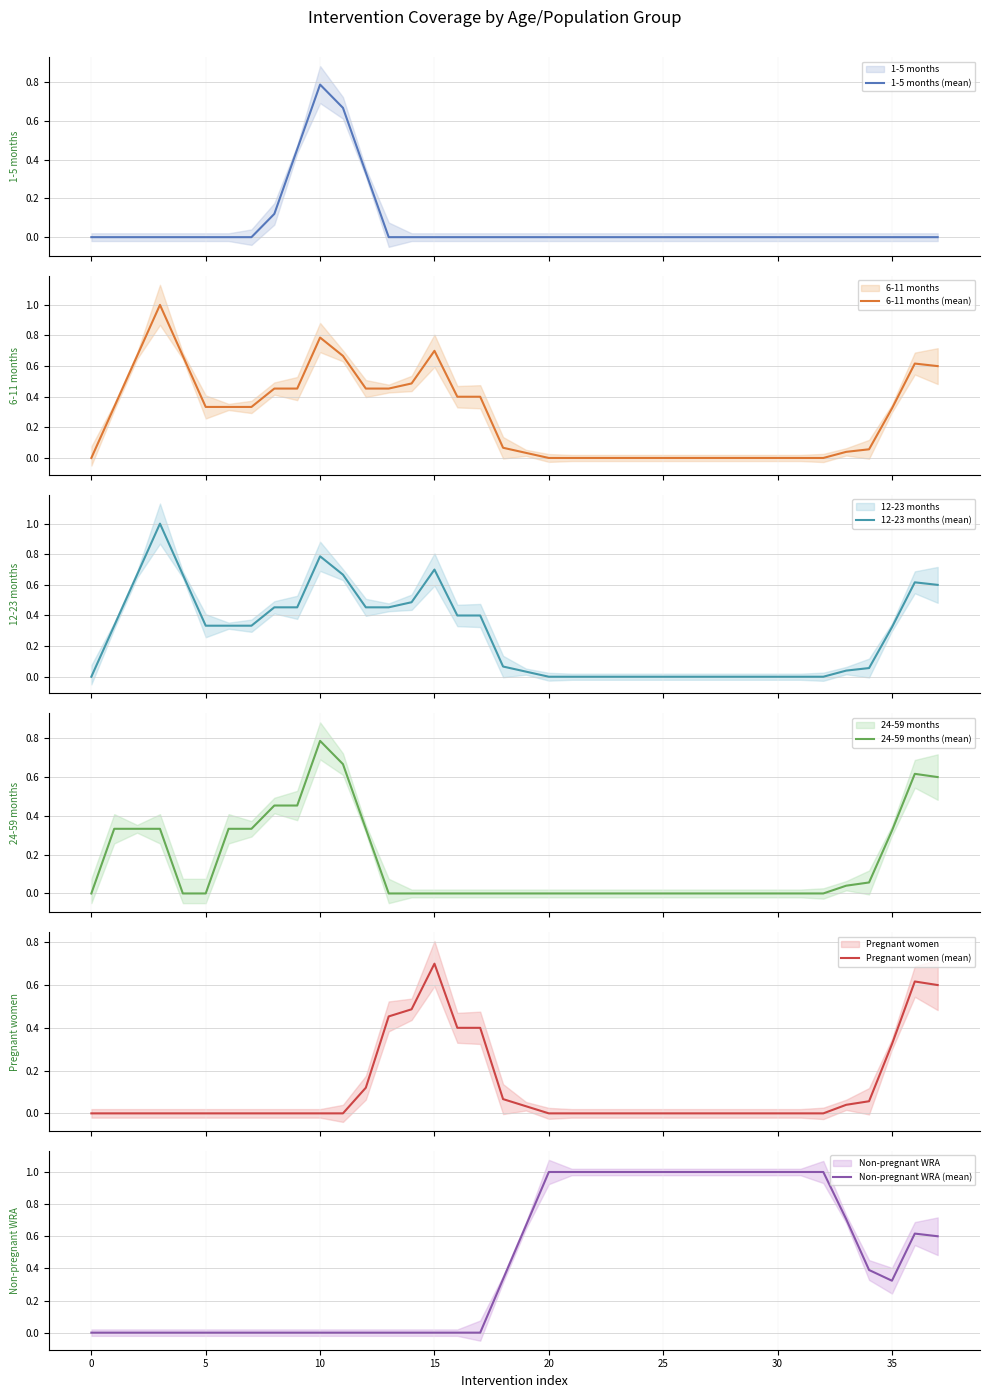

Which series ends up on top after the final intersection of Pregnant women (mean) and 1-5 months (mean)?

Pregnant women (mean)